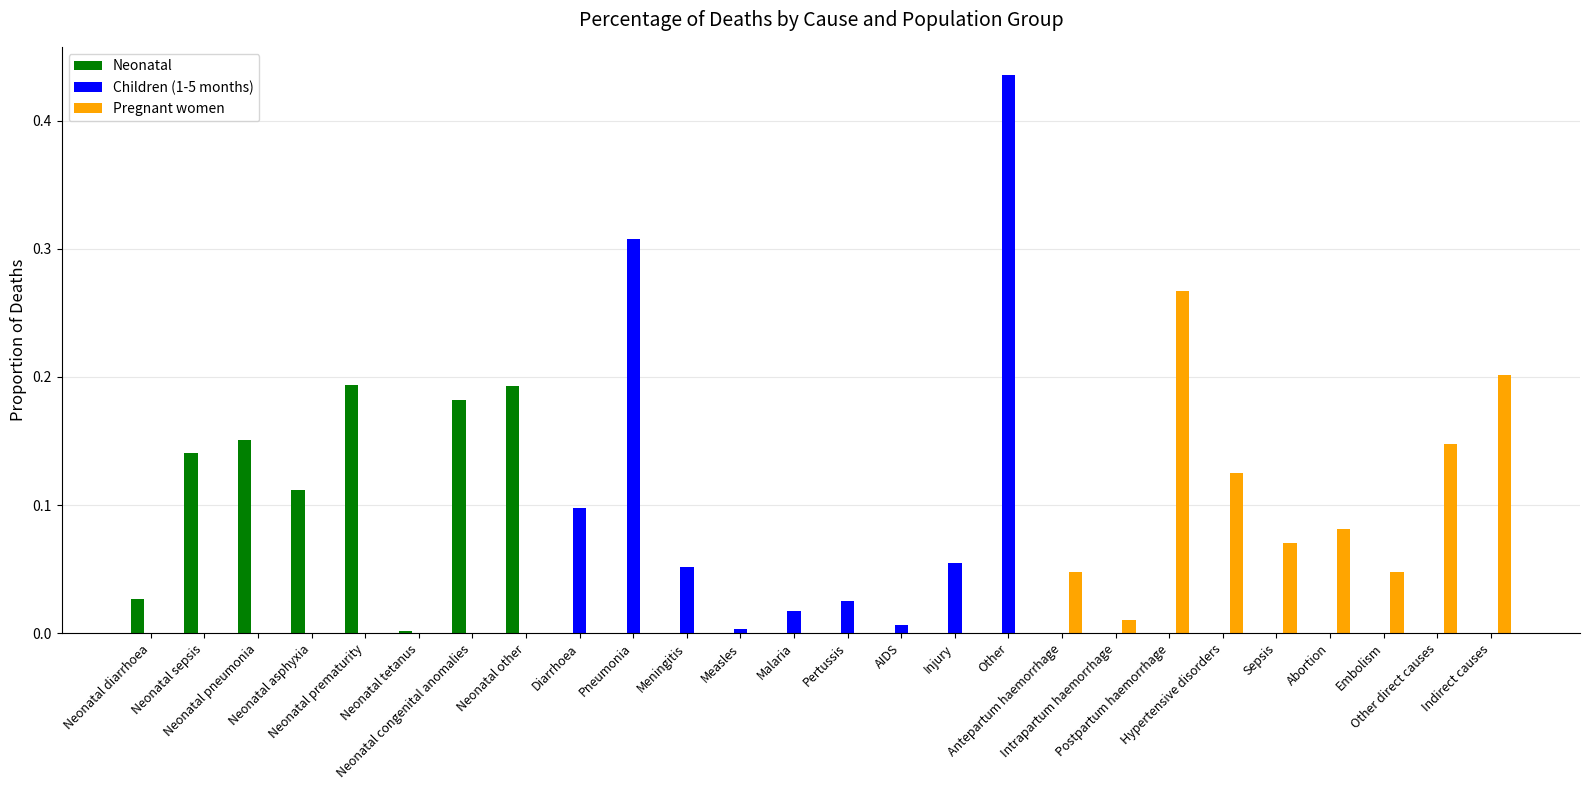

How many categories are shown in the chart?

26